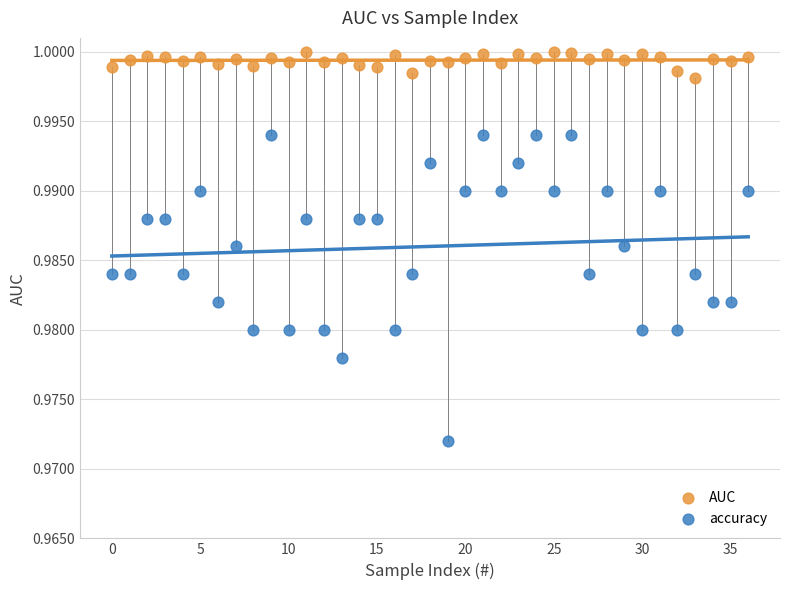

Which series has the largest Y range (max minus min)?

accuracy